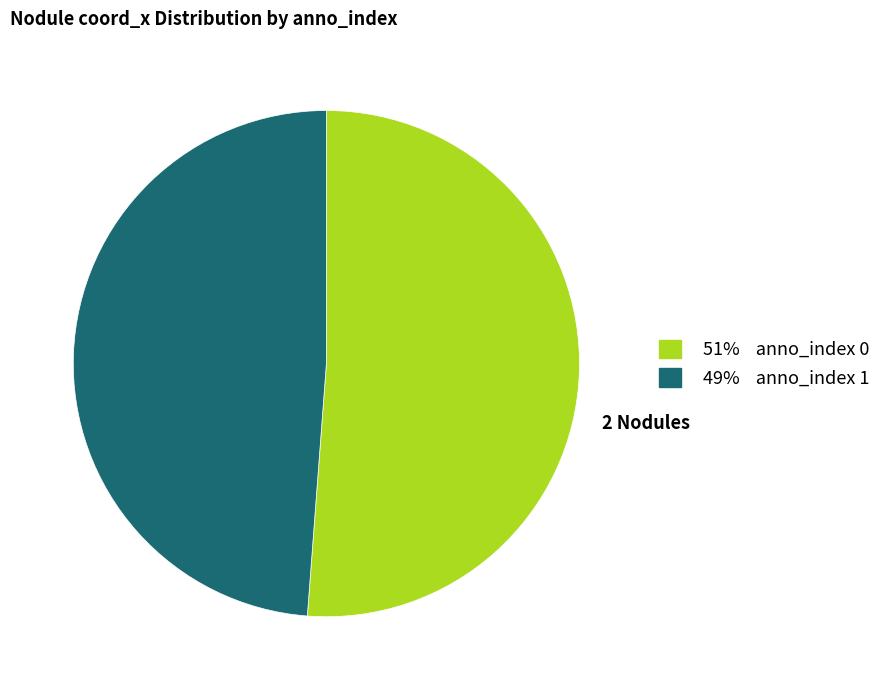

Is there a majority slice in this chart?

Yes